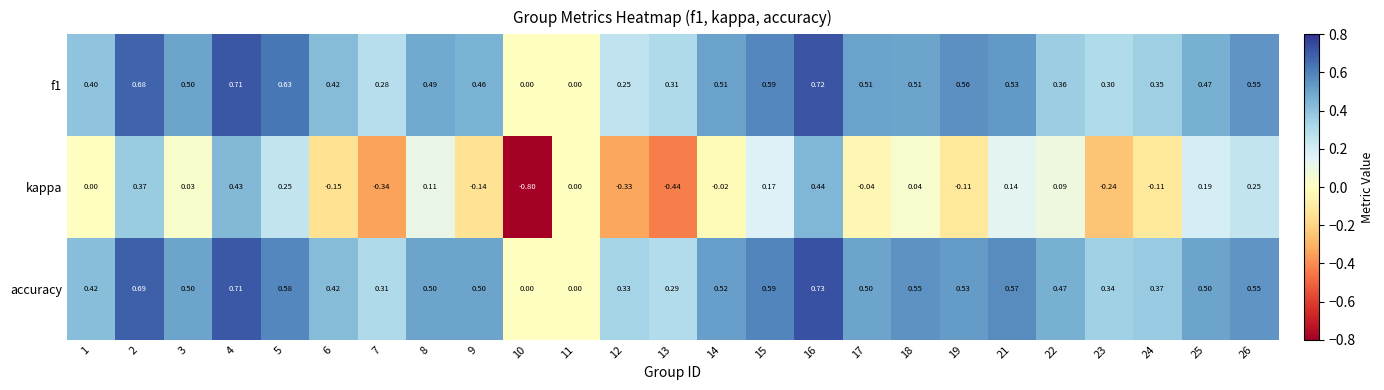

Rank the series by their maximum value, from highest to lowest.

accuracy, f1, kappa